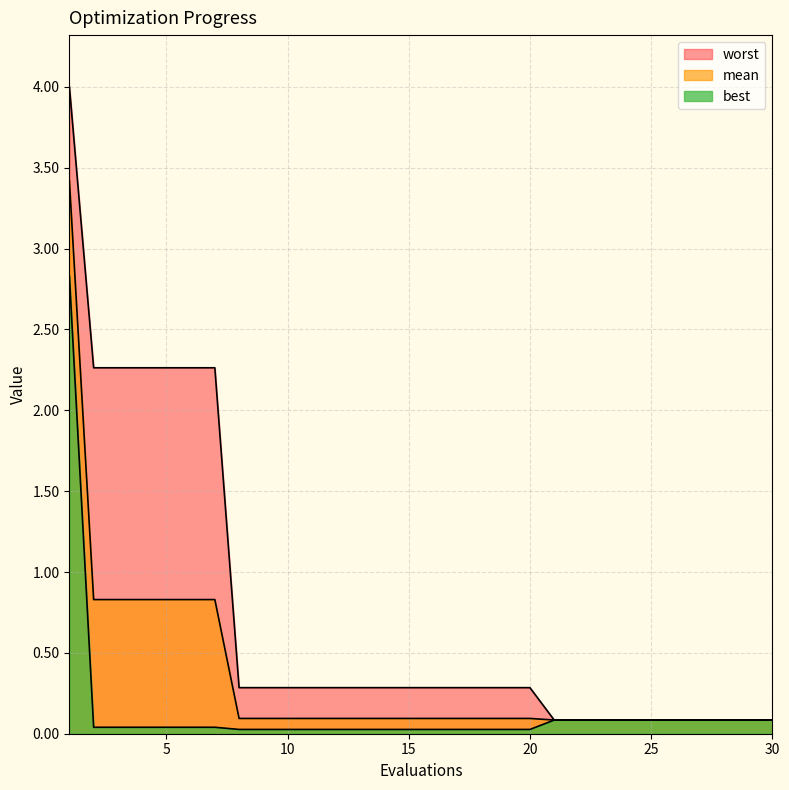

Is the value of worst at 10 greater than the value of best at 24?

Yes